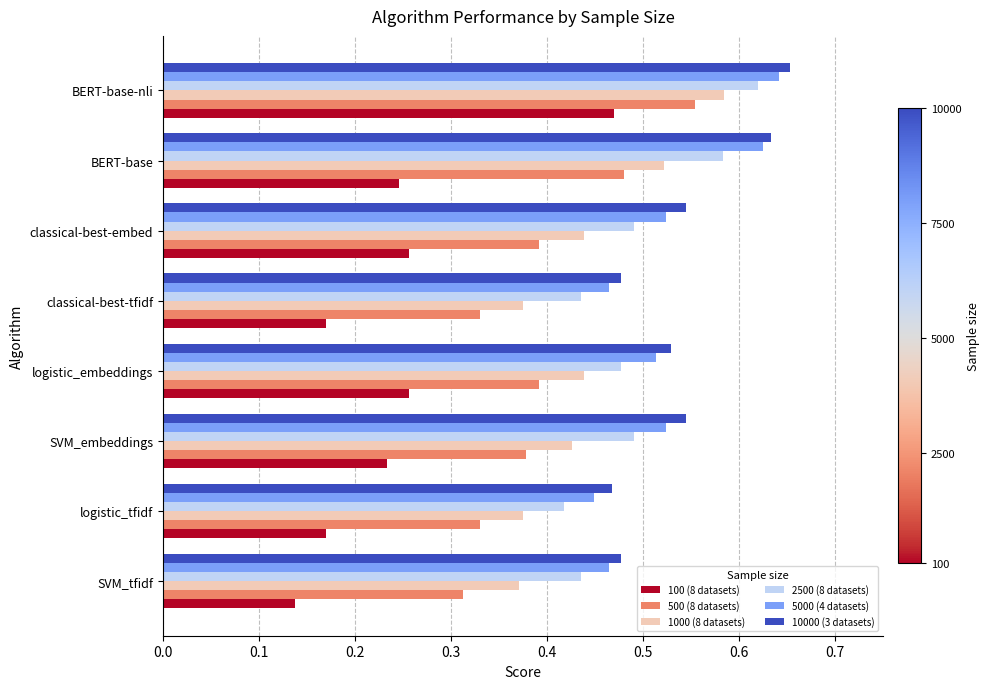

Count the 100 (8 datasets) values in the range 0 to 1.

8